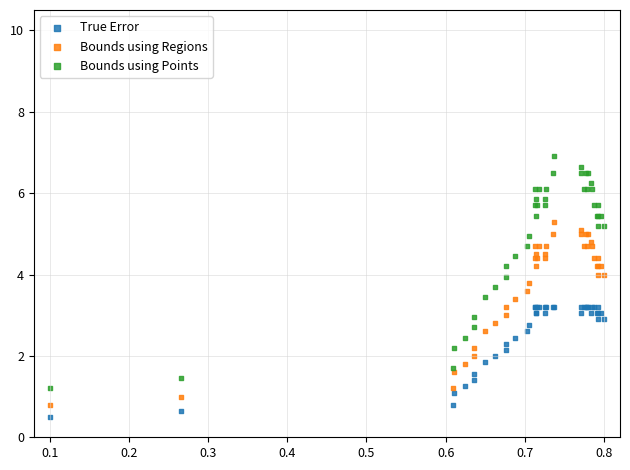

Which series has the largest Y range (max minus min)?

Bounds using Points